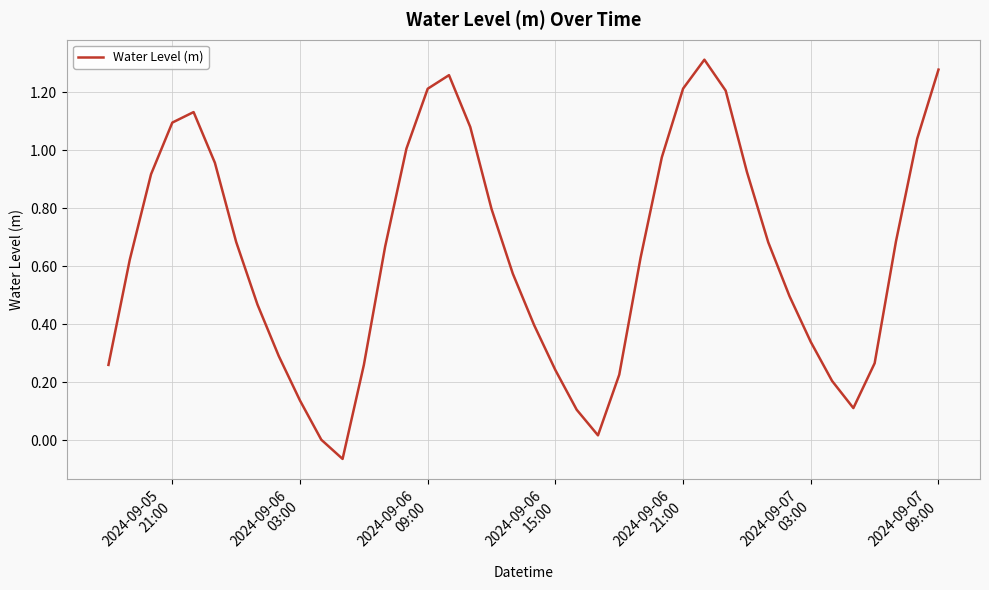

Does the chart display data point markers on the line(s)?

No